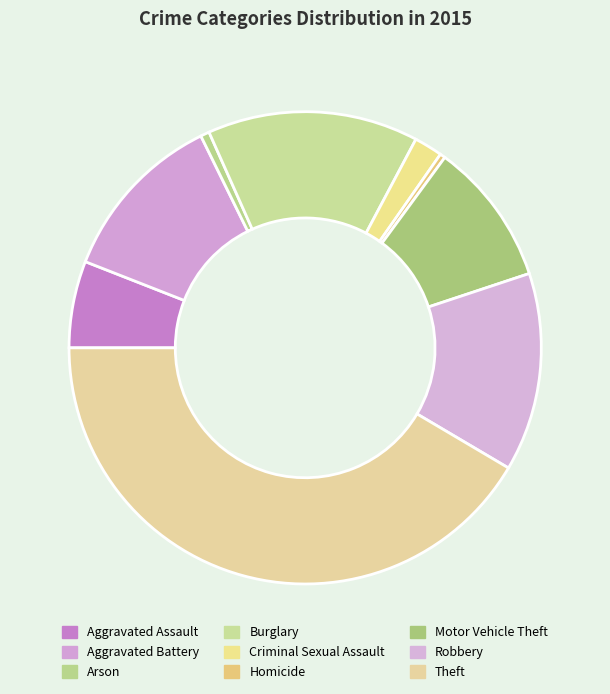

Rank the categories by value from highest to lowest.

Theft, Burglary, Robbery, Aggravated Battery, Motor Vehicle Theft, Aggravated Assault, Criminal Sexual Assault, Arson, Homicide